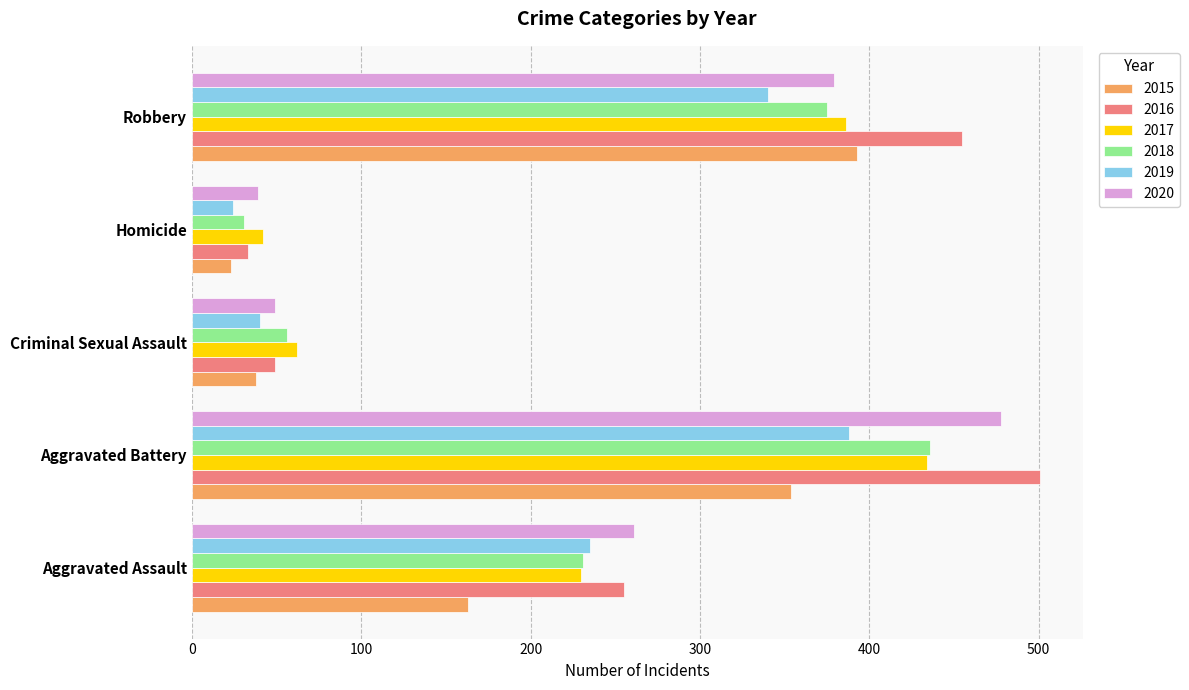

What are all the series names shown in the legend?

2015, 2016, 2017, 2018, 2019, 2020